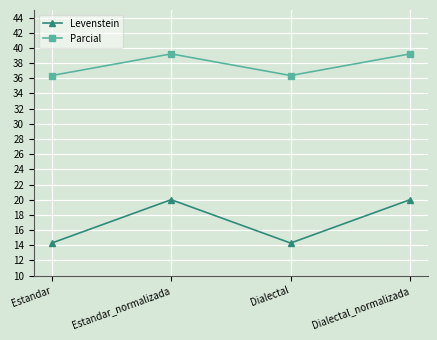

How many data points in Levenstein are less than 19?

2